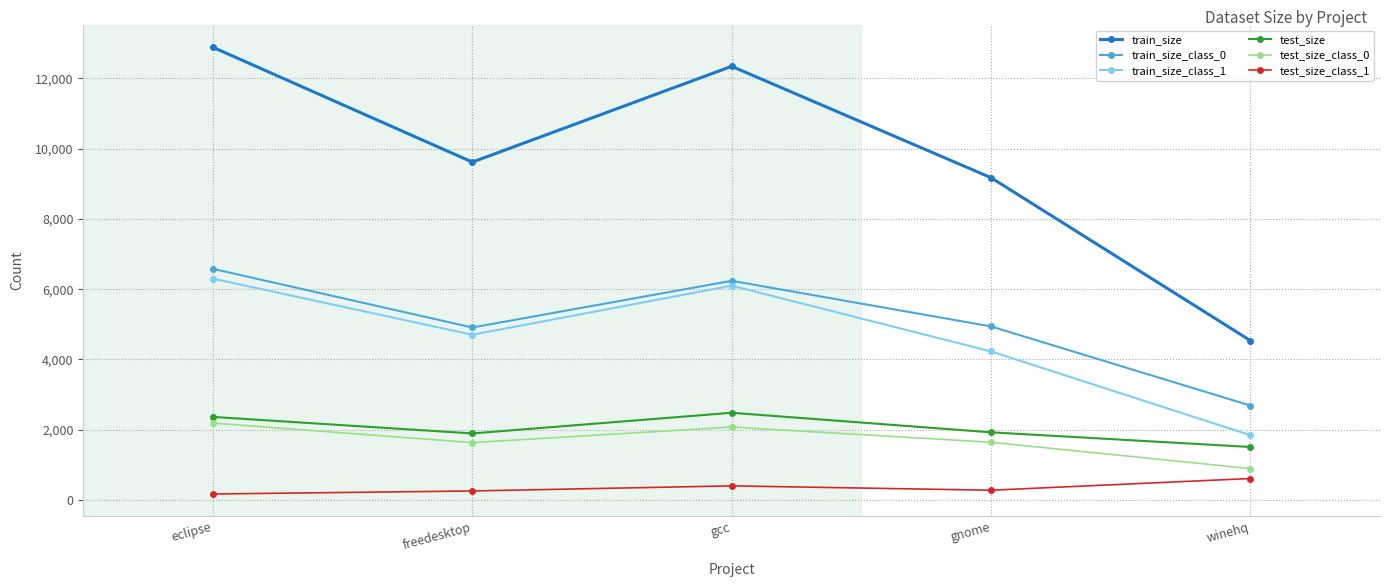

At which label does train_size_class_1 first exceed 4704?

eclipse